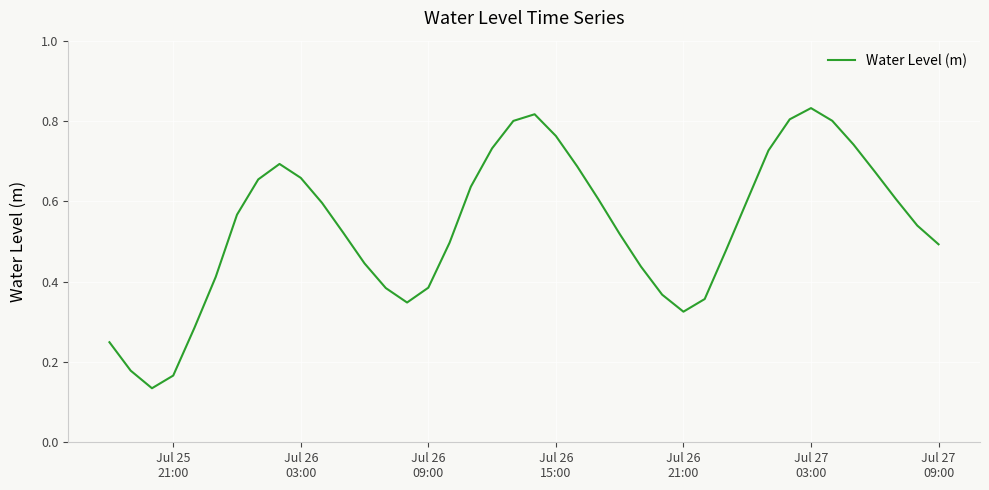

What is the greatest value displayed?

0.8